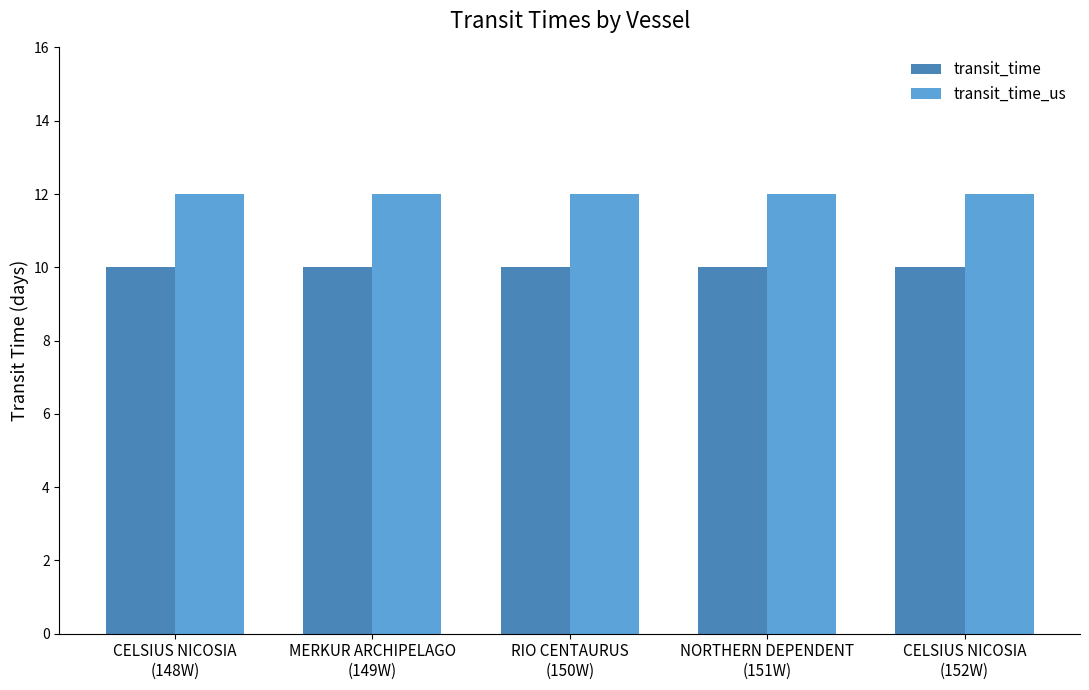

What is the maximum value for transit_time_us?

12